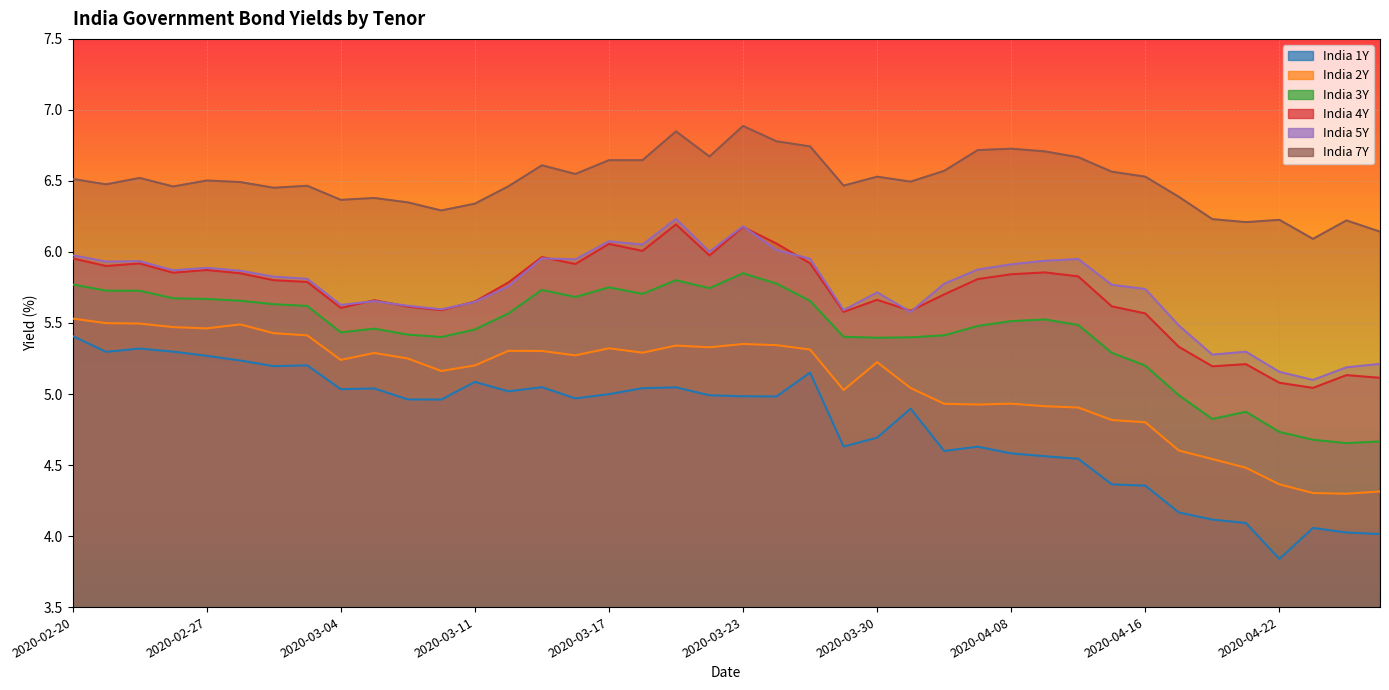

What is the label of the 34th point from the left?

2020-04-17